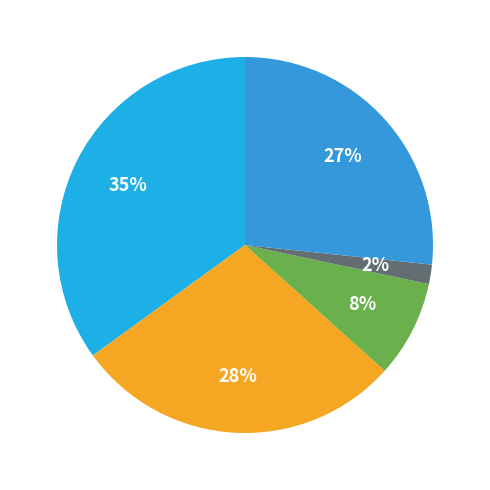

How many segments does this pie chart have?

5